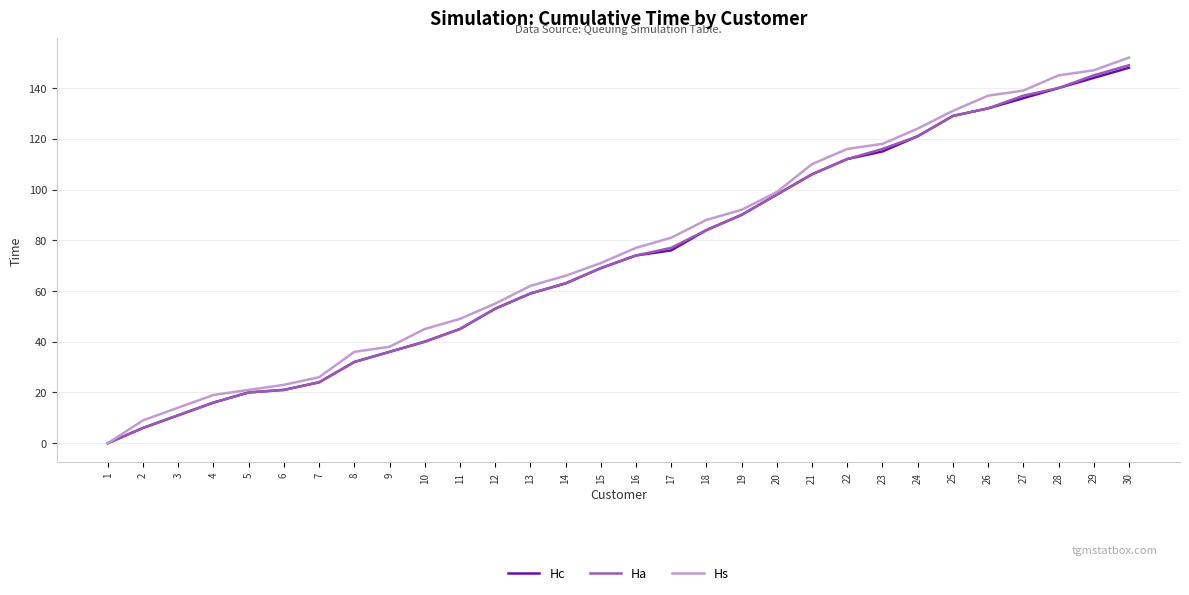

How many positive values does the Hc series have?

29